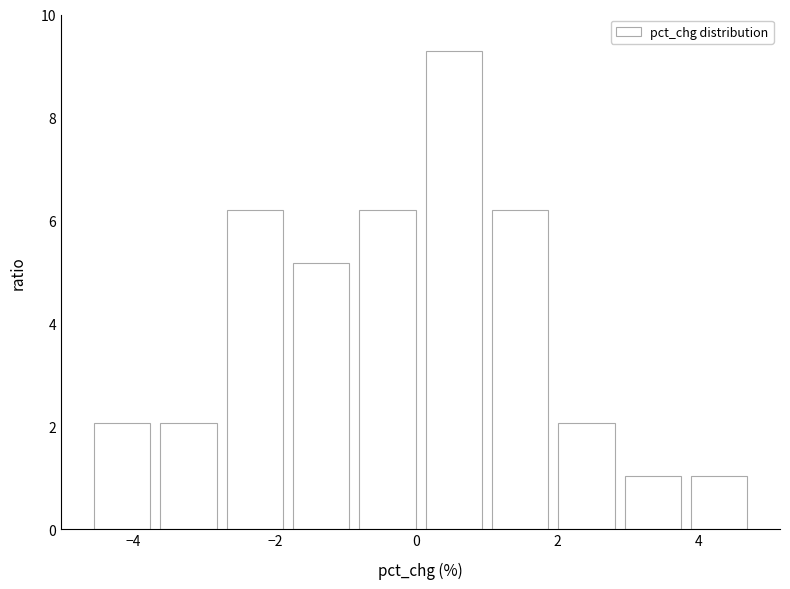

Over which range of the x-axis is the bar tallest?

0.0 to 1.0